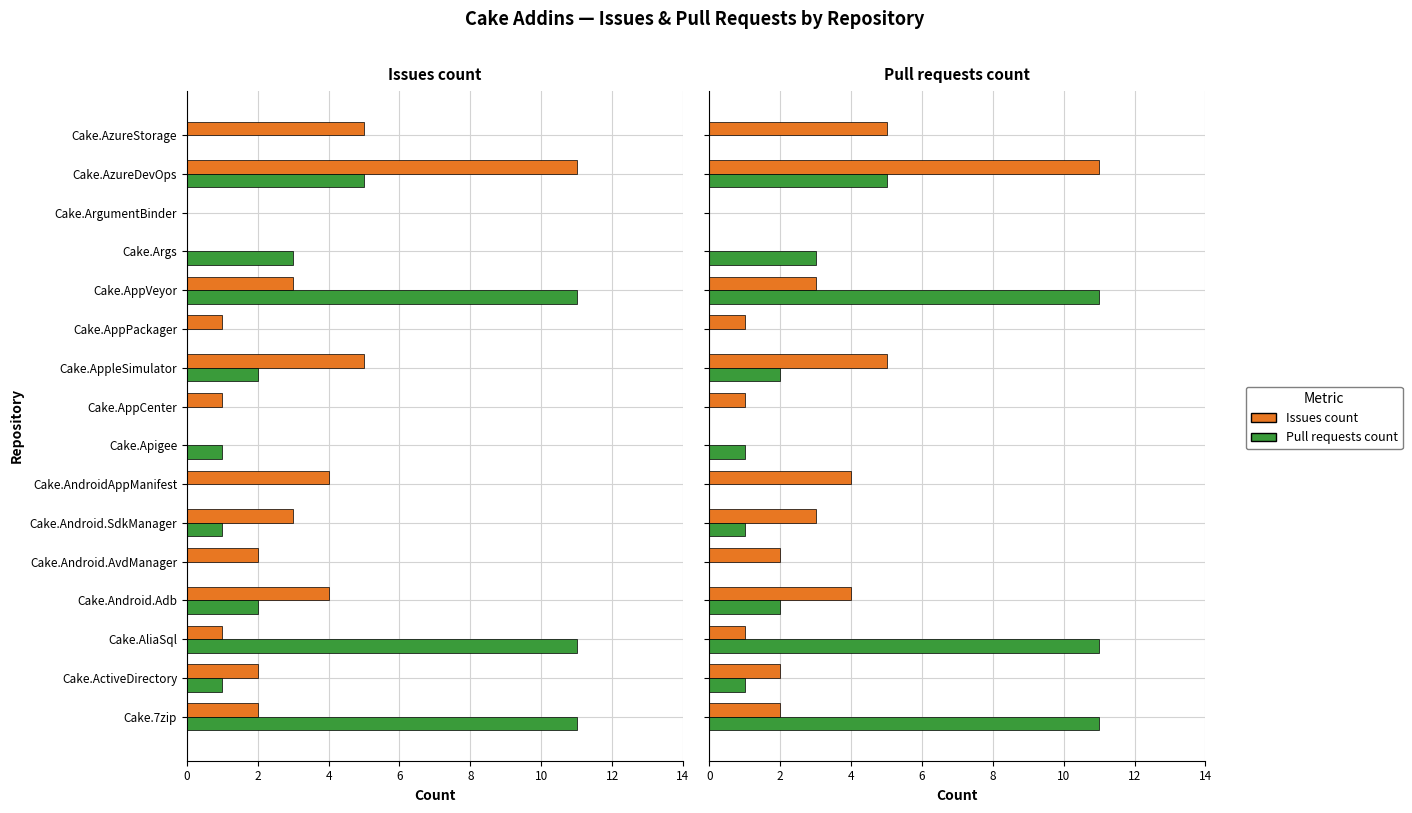

Are the bars grouped side by side (vs. stacked)?

Yes